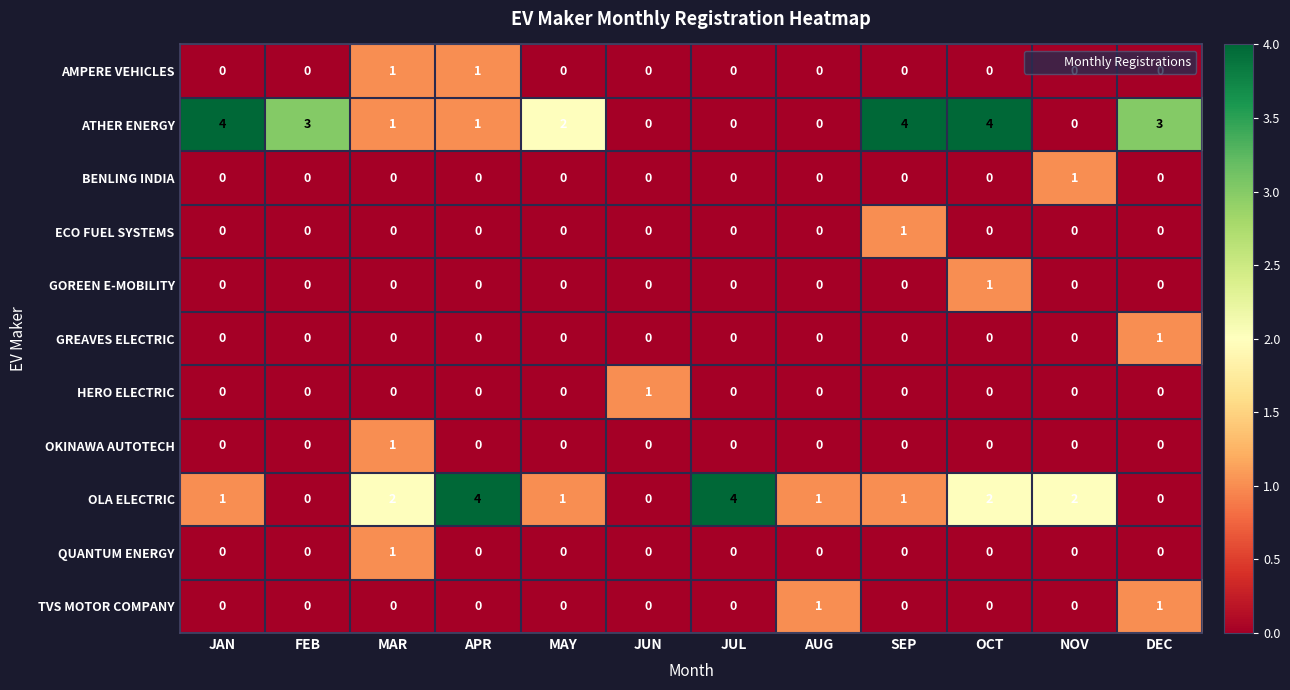

How many series are shown in this chart?

11